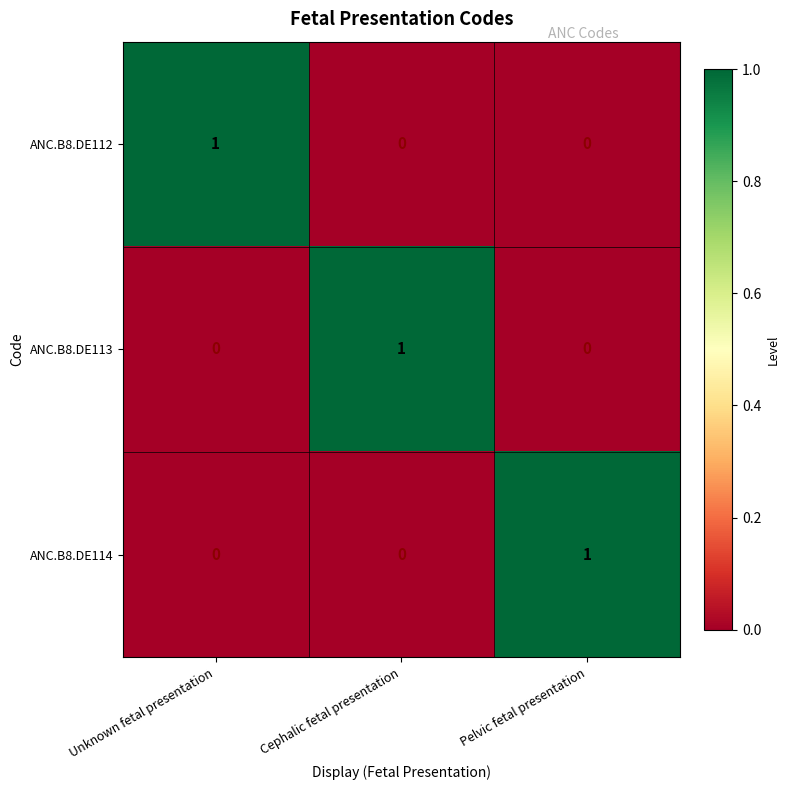

At how many categories does at least one series exceed 0?

3